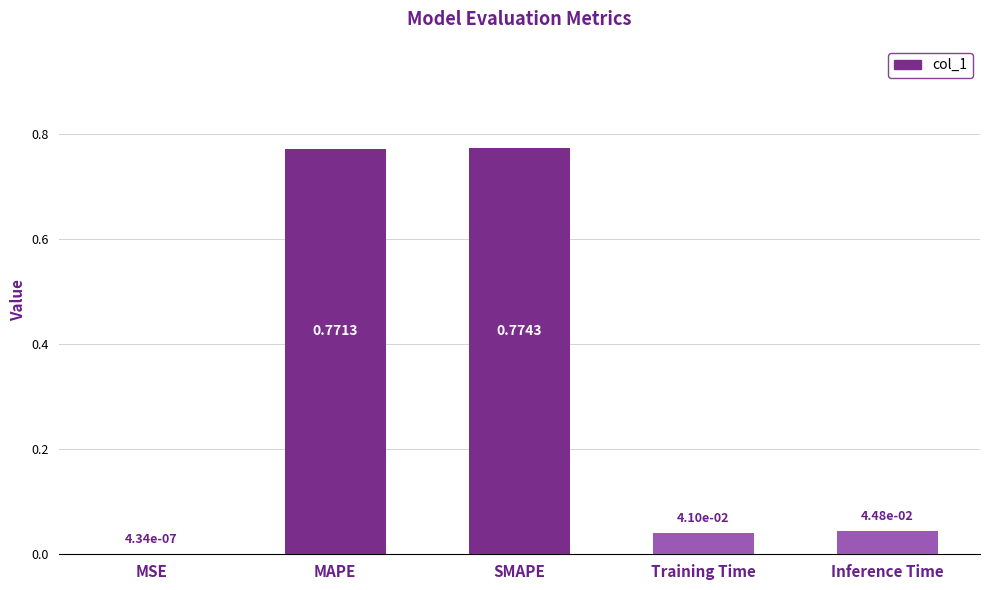

What is the change in value from MAPE to Training Time?

-0.7